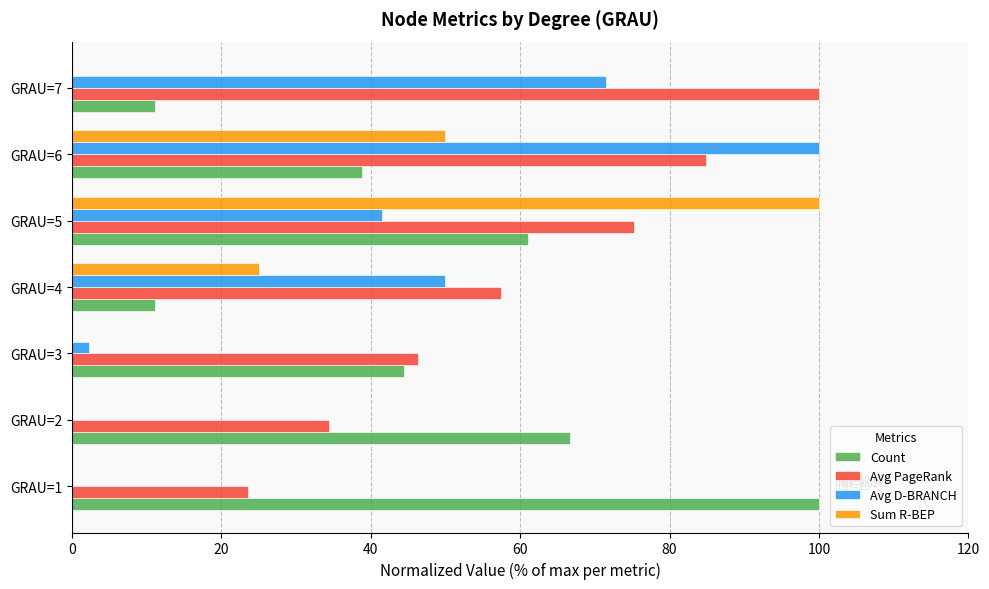

Between GRAU=1 and GRAU=7, which series saw the biggest shift?

Count